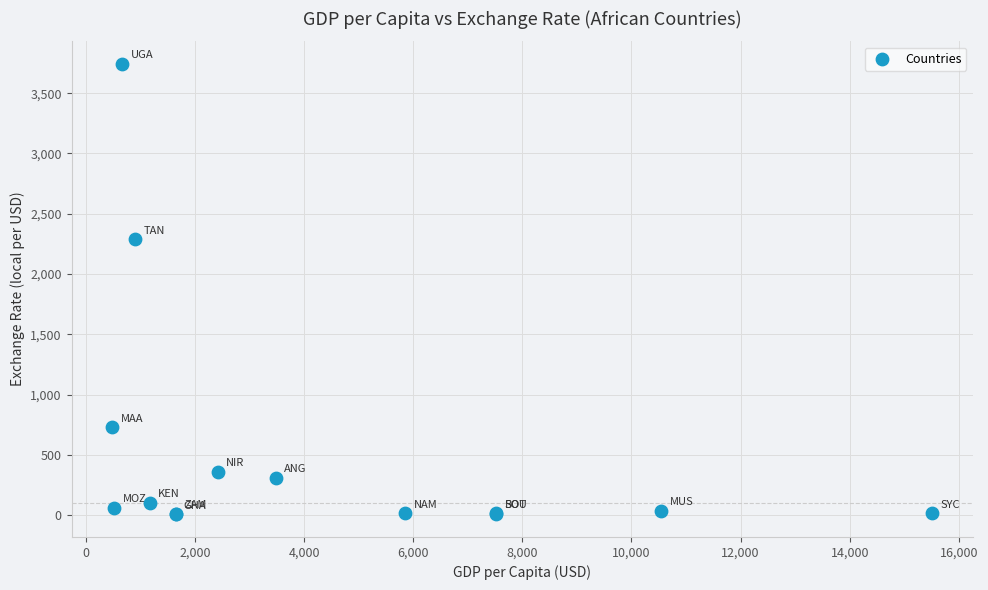

What Y value in the scatter plot is closest to 1873?

2289.0